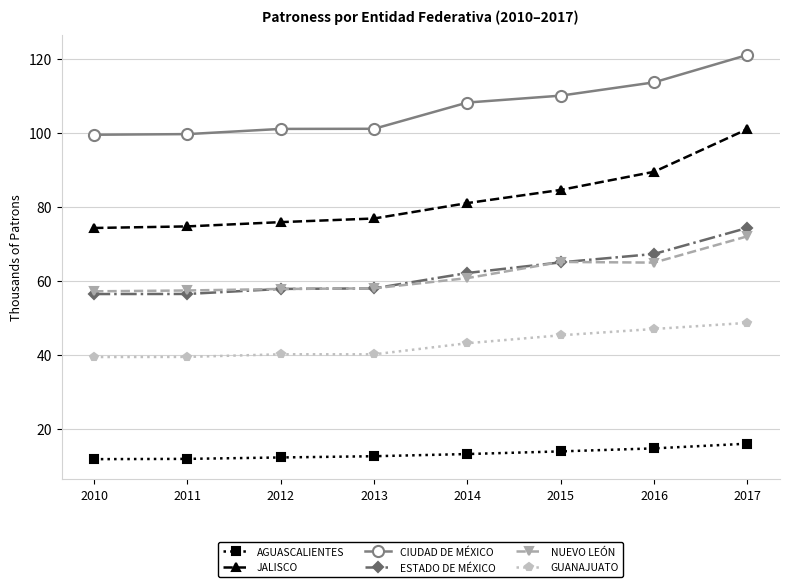

True or false: JALISCO has more than 0 points higher than both neighbors.

False